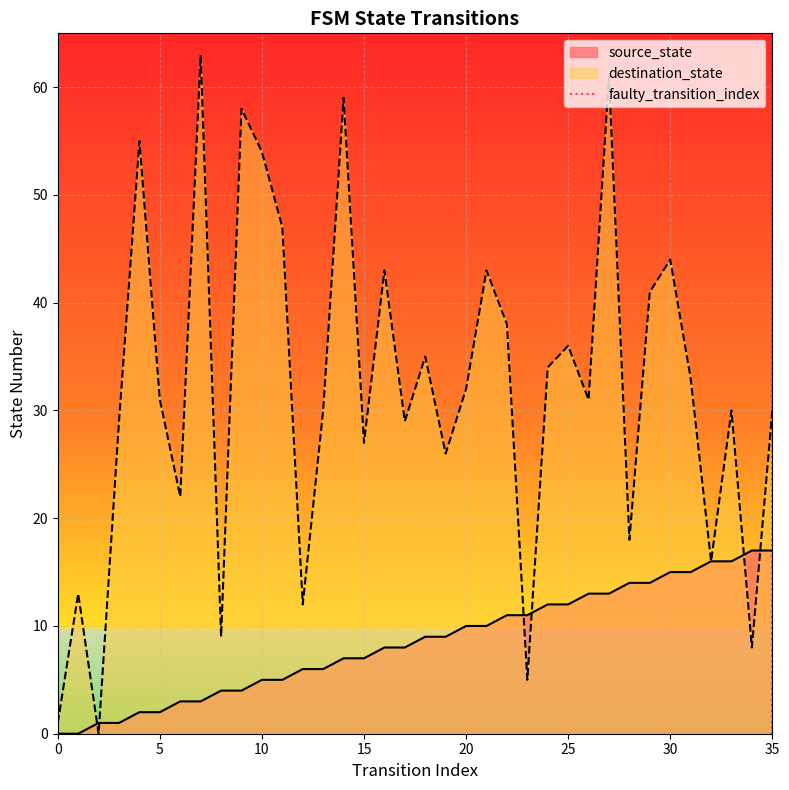

The destination_state series shows 18 at 25. True or false?

False